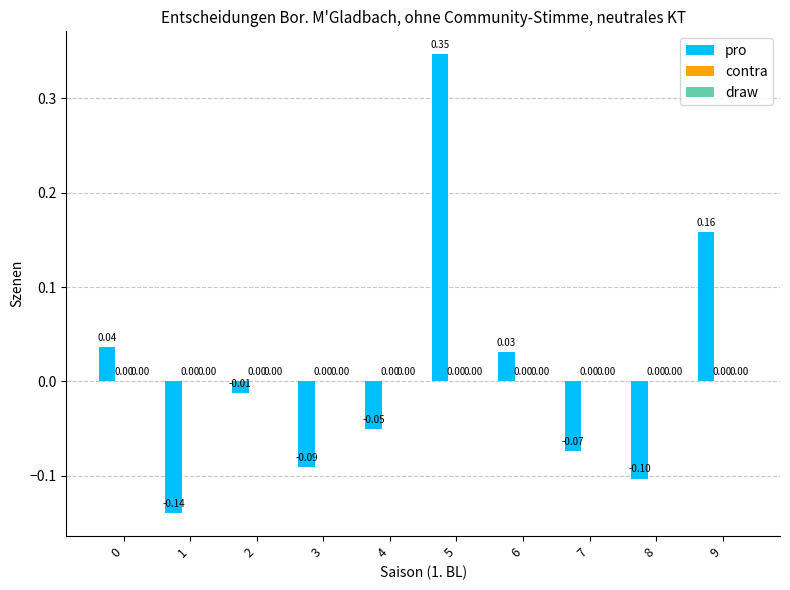

What is the difference between the maximum and minimum values?

0.5